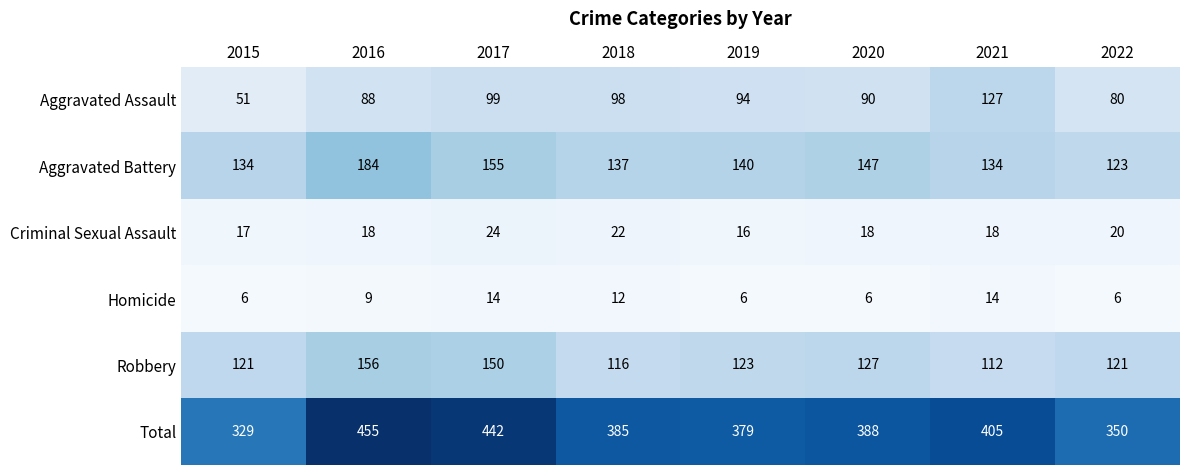

What is the difference between the maximum and minimum values in the Total series?

126